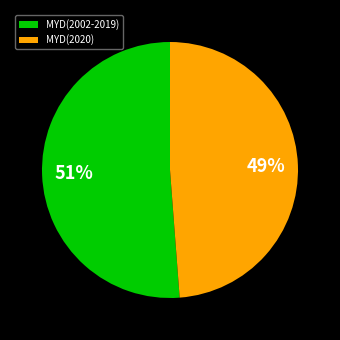

To the nearest percent, what portion does MYD(2002-2019) represent?

51%